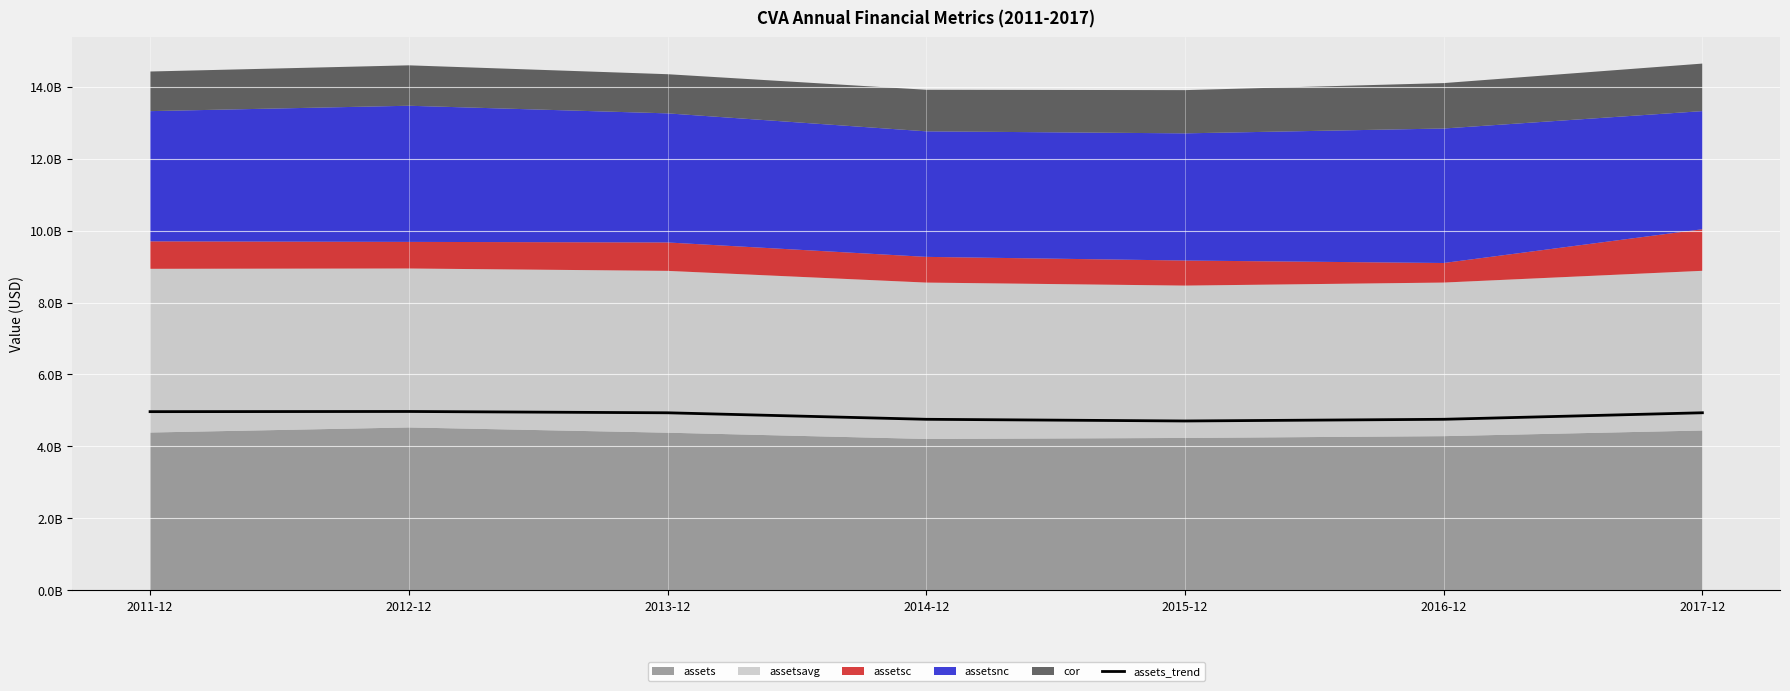

How many interior local peaks (higher than both neighbors) does the data have?

1